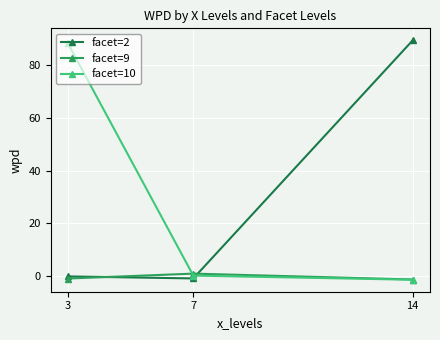

Between 3 and 7, which series saw the biggest shift?

facet=10